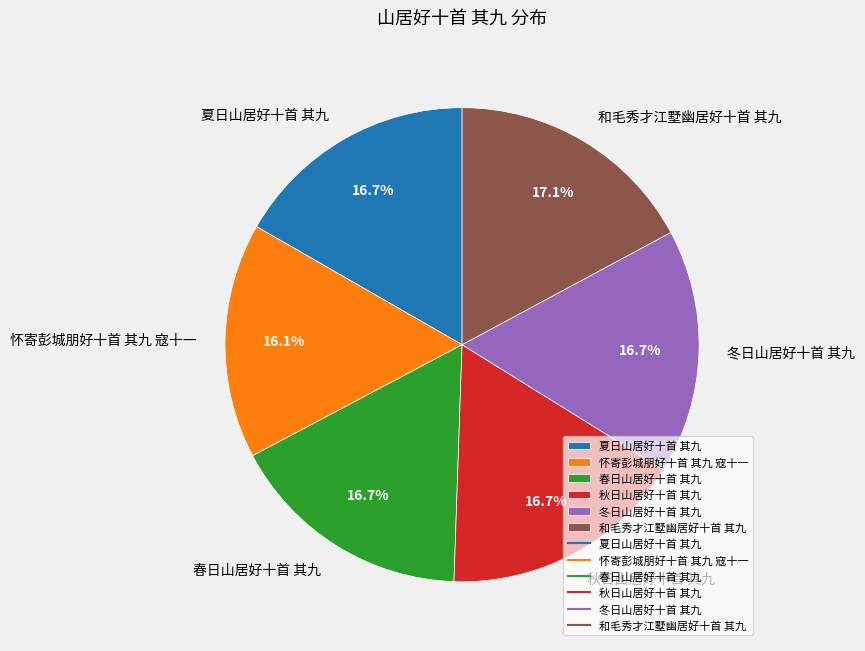

Which category has the smallest portion of the pie?

怀寄彭城朋好十首 其九 寇十一